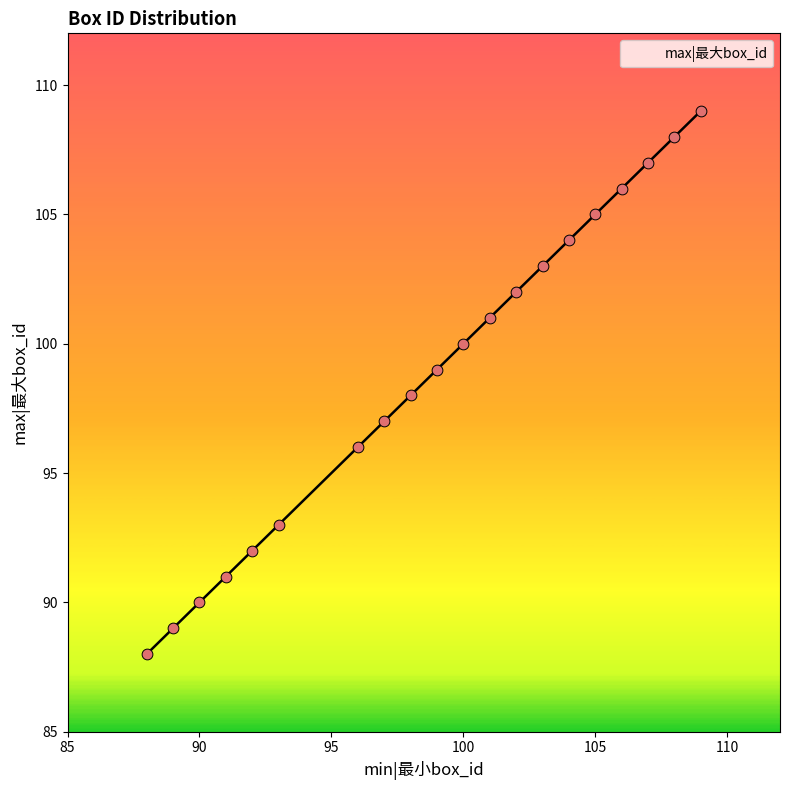

What is the ratio of the value at 107 to the value at 98?

1.1